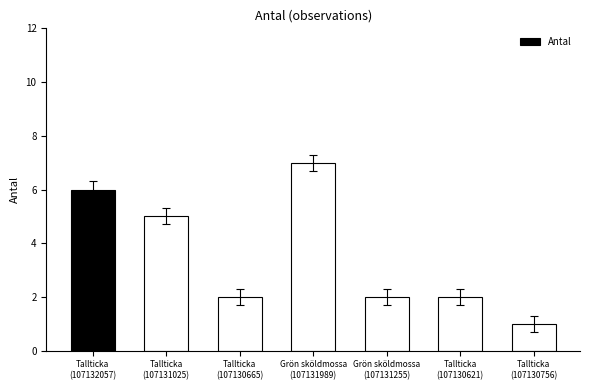

What is the greatest value displayed?

7